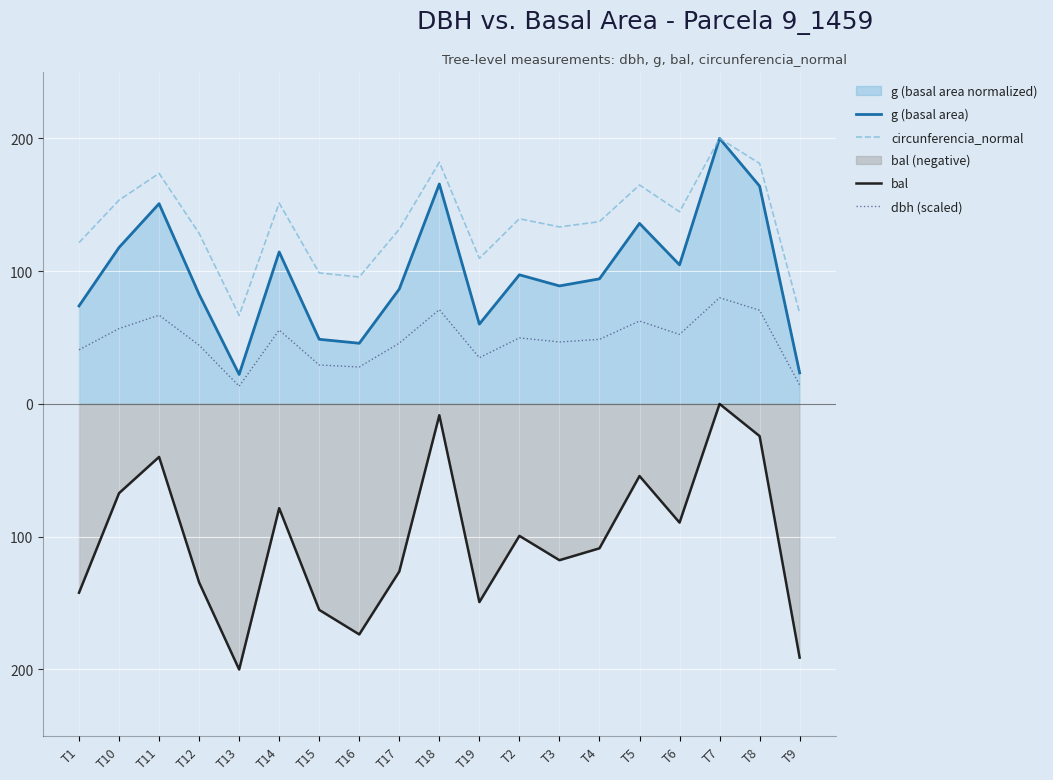

What is the difference between the maximum and second lowest values in the bal series?

191.0